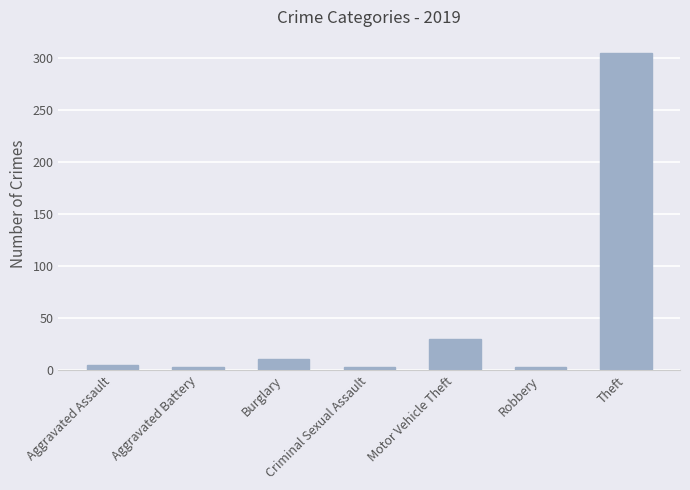

The chart shows a value of 30 at Motor Vehicle Theft. True or false?

True